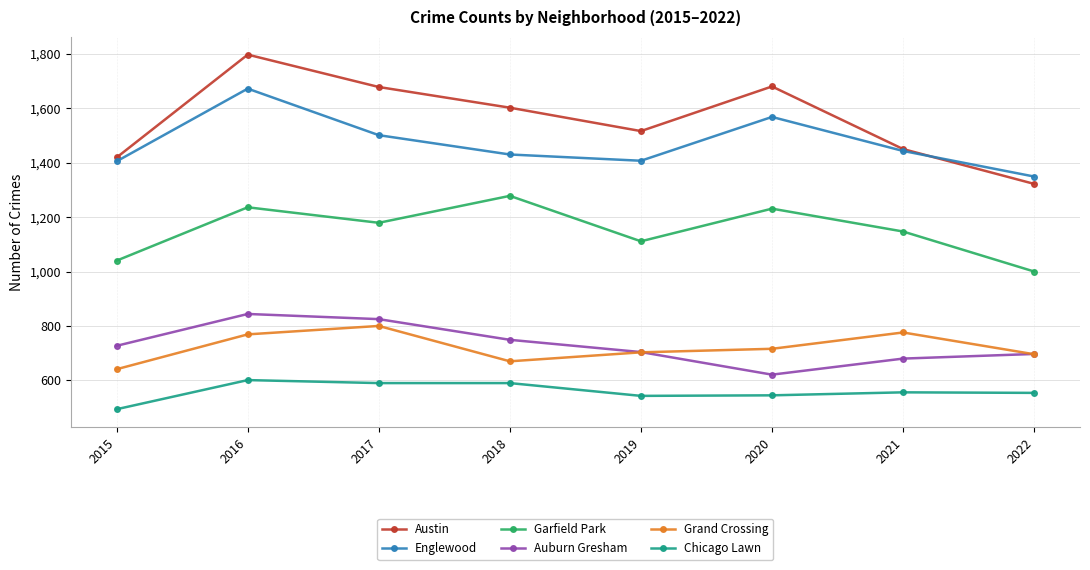

At which category is the sum across all series the highest?

2016